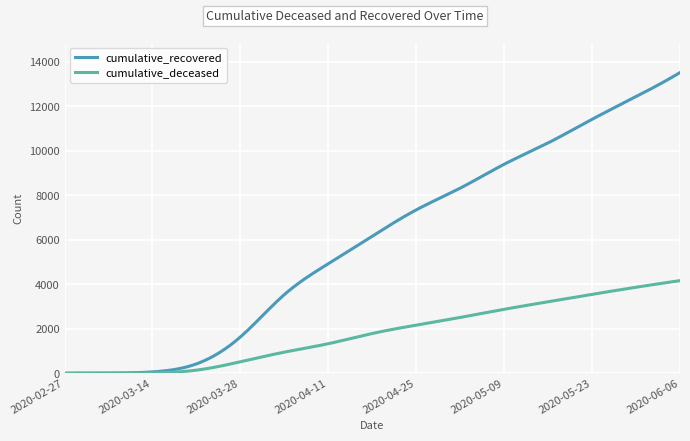

How many series are shown in this chart?

2